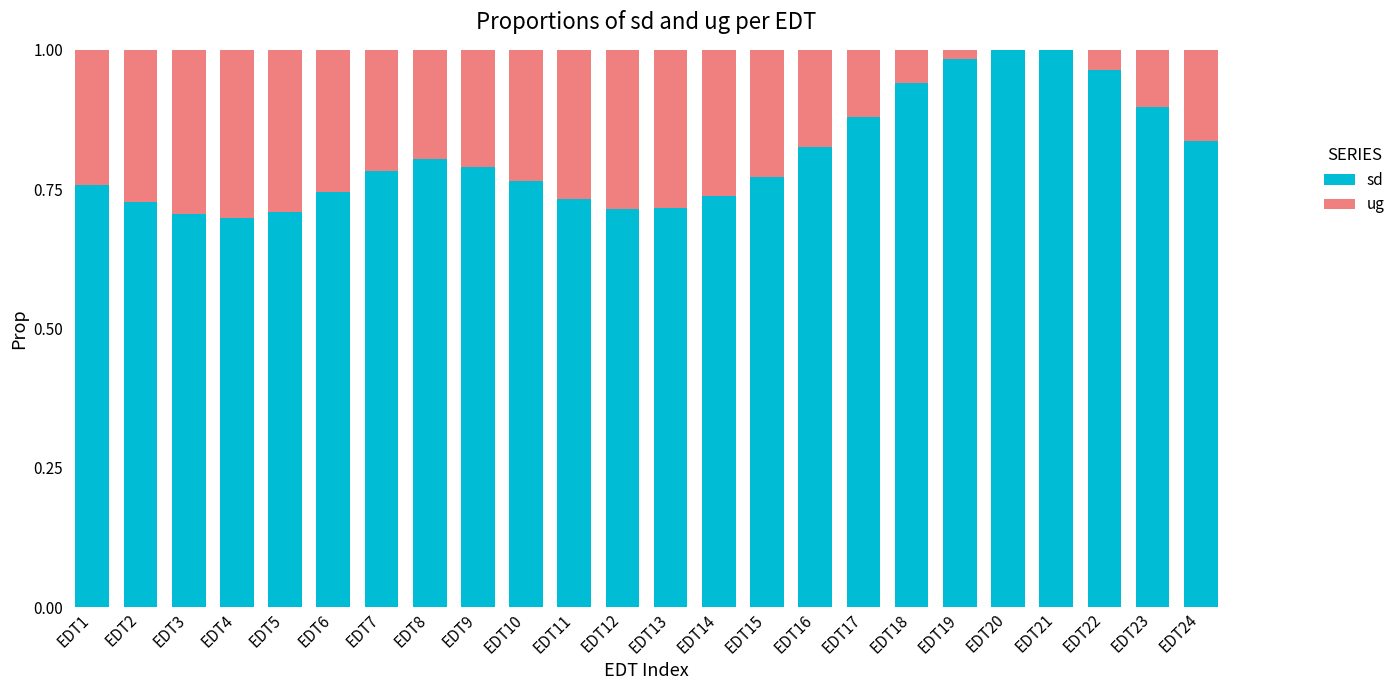

Is it true that sd equals 0.8 at EDT1?

True